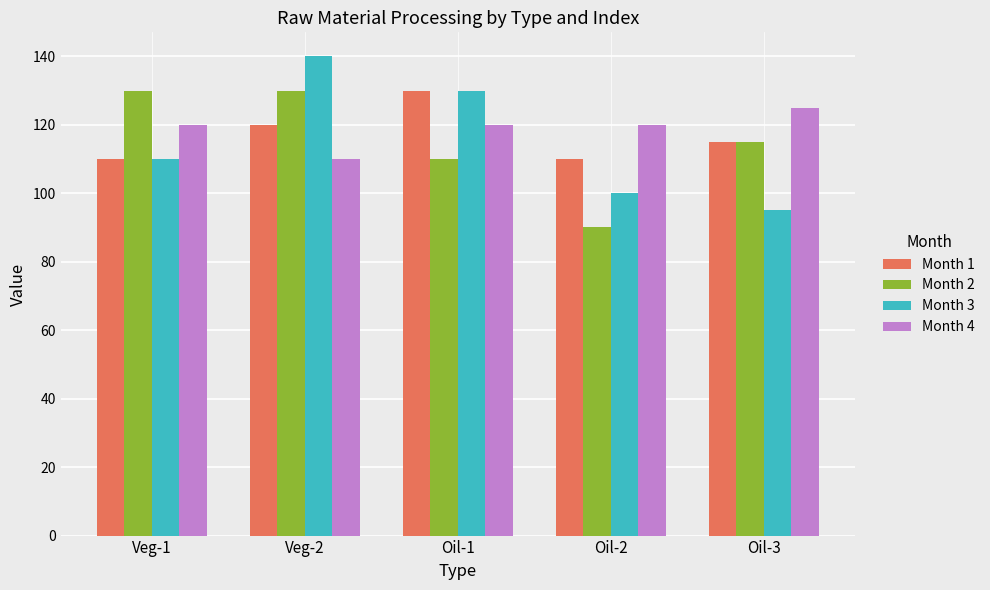

At how many categories does at least one series exceed 122?

4